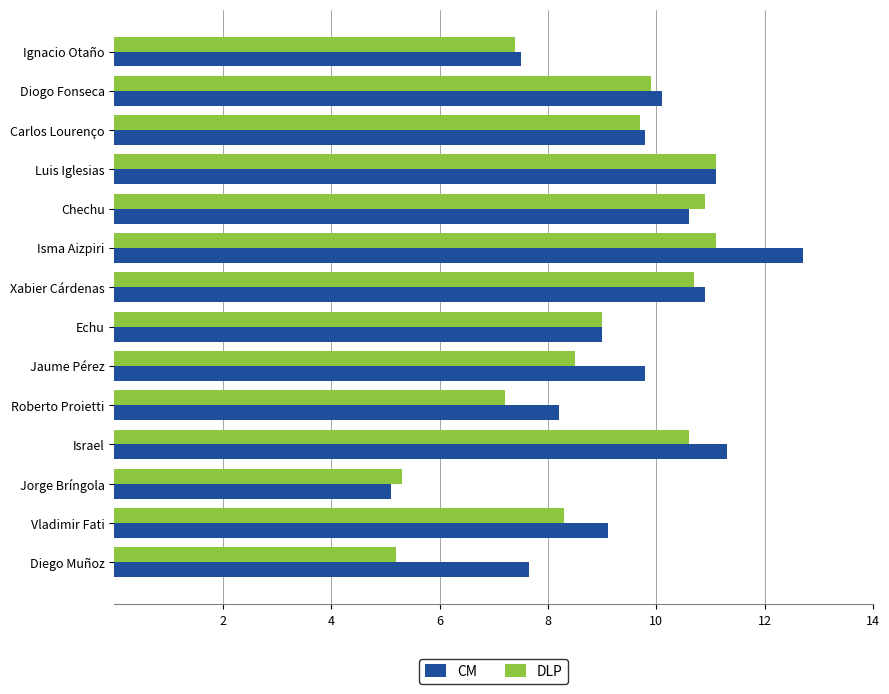

Between Xabier Cárdenas and Vladimir Fati, which series saw the biggest shift?

DLP